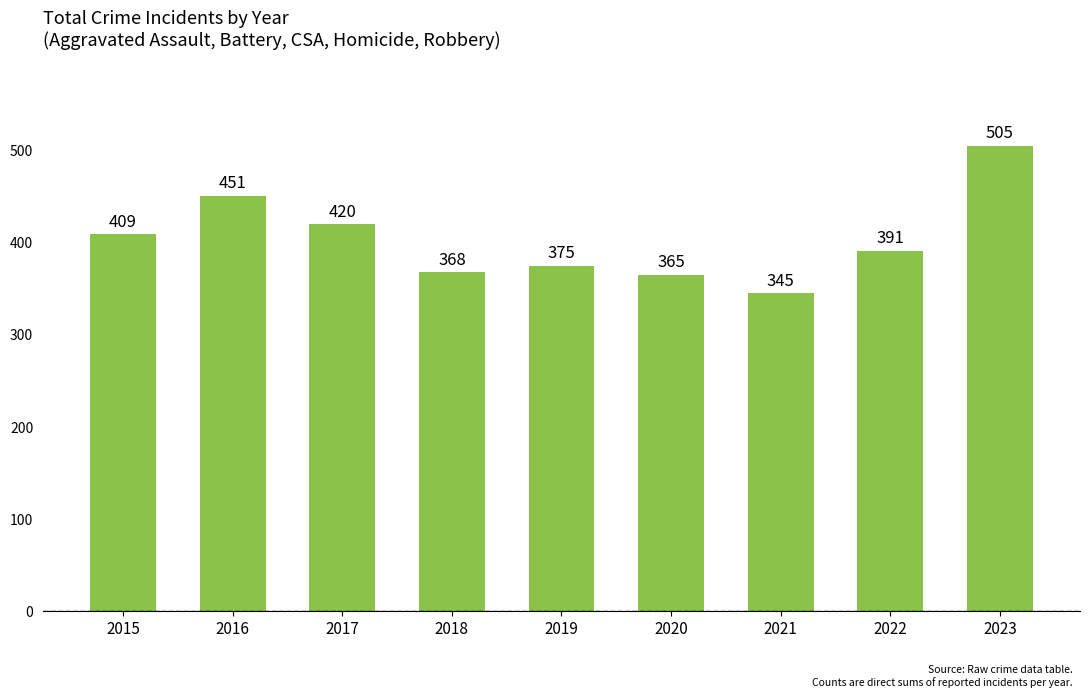

True or false: the data shows 631 at 2018.

False